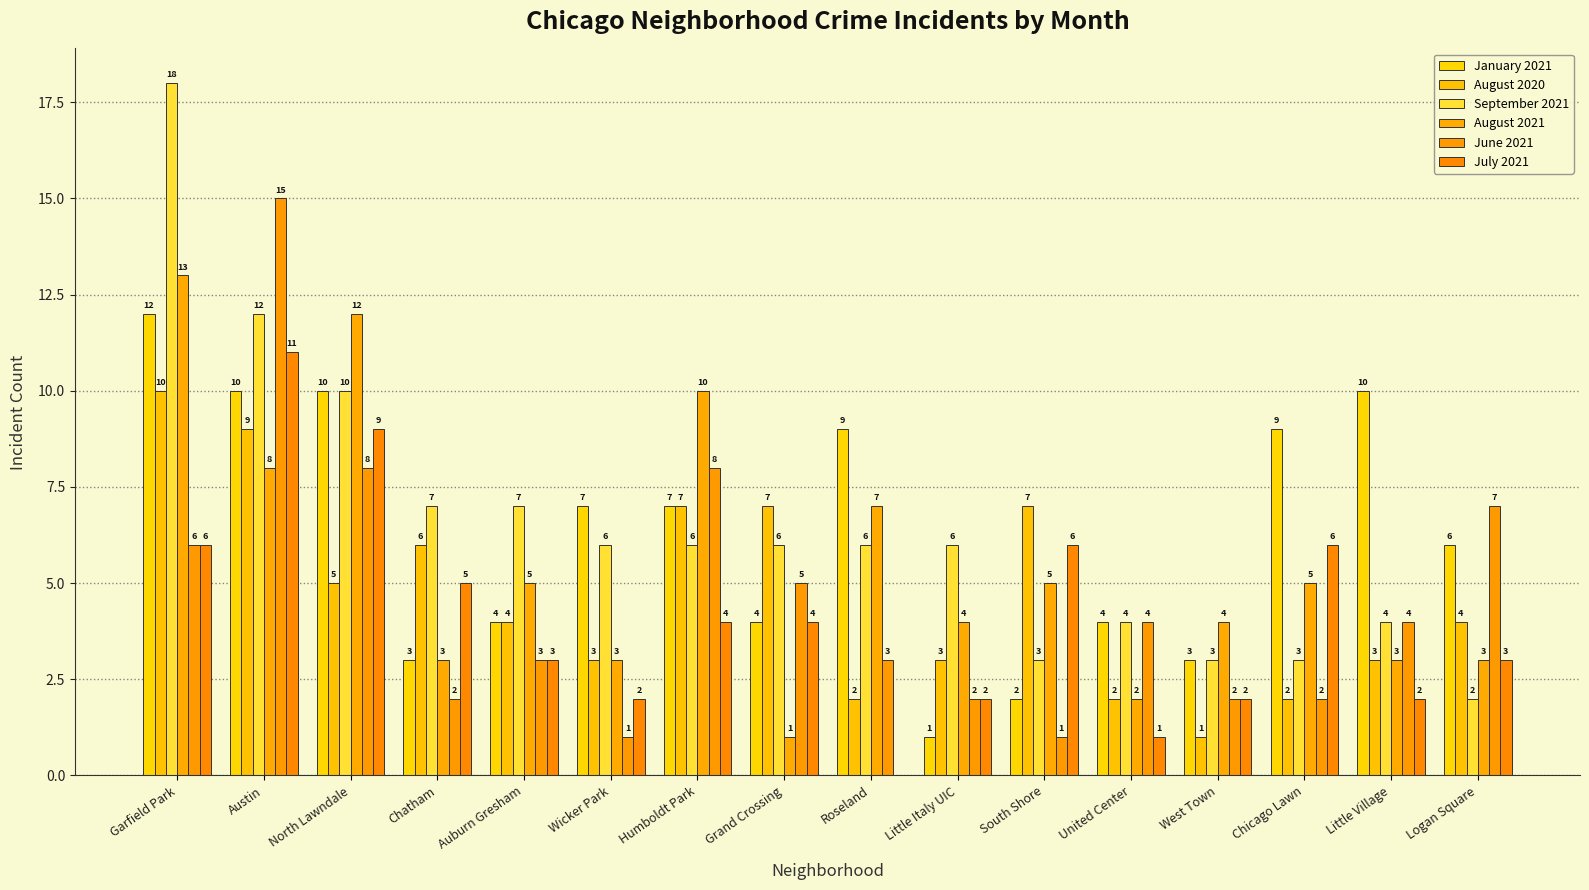

What is the label of the 15th bar from the right?

Austin